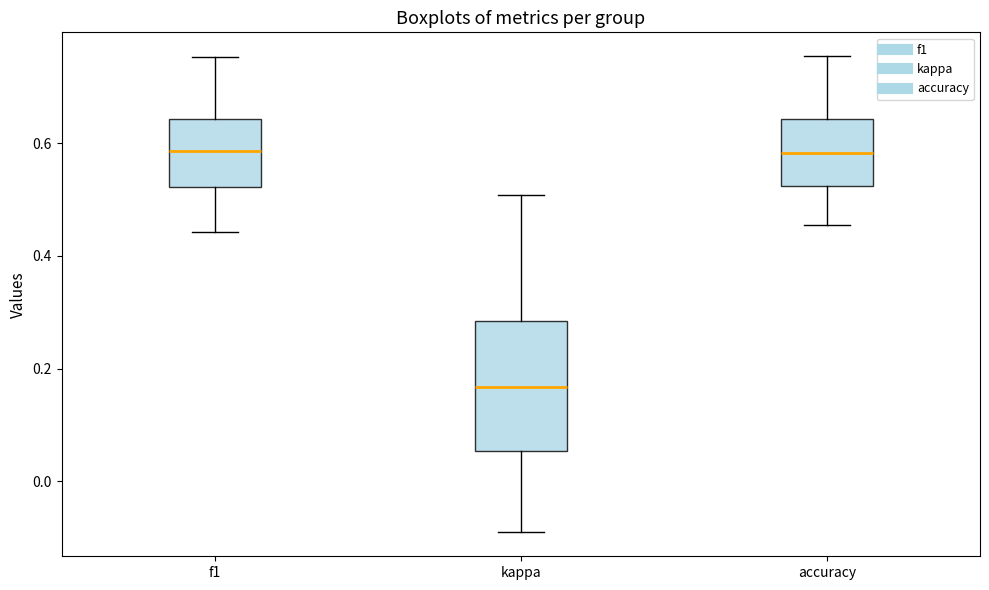

Reading left to right, read every box against the y-axis: the position of its median line, the range the box covers, and the ends of its whiskers. The values are not printed on the chart, so give them approximately, as read against the axis.

f1: median 0.58, box 0.52 to 0.64, whiskers 0.44 to 0.76
kappa: median 0.16, box 0.06 to 0.28, whiskers -0.10 to 0.50
accuracy: median 0.58, box 0.52 to 0.64, whiskers 0.46 to 0.76